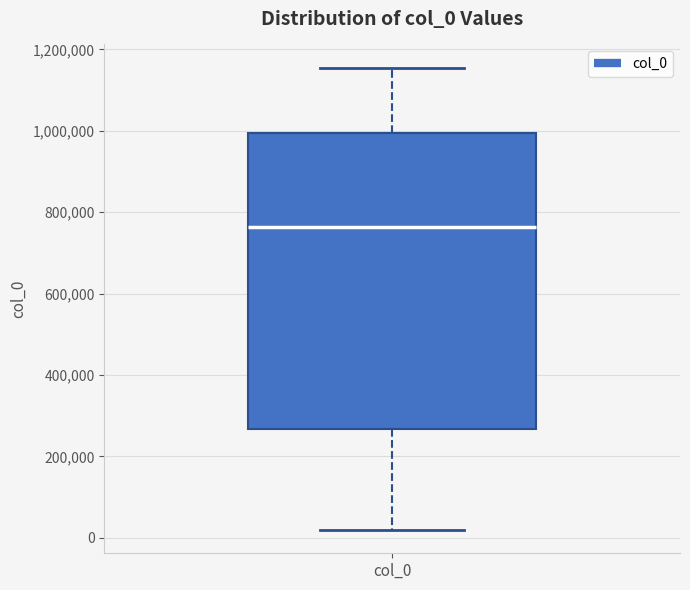

Read this box plot against the y-axis: the position of the median line, the range covered by the box, and the ends of both whiskers. The values are not printed on the chart, so give them approximately, as read against the axis.

median 760000, box 260000 to 1000000, whiskers 20000 to 1160000